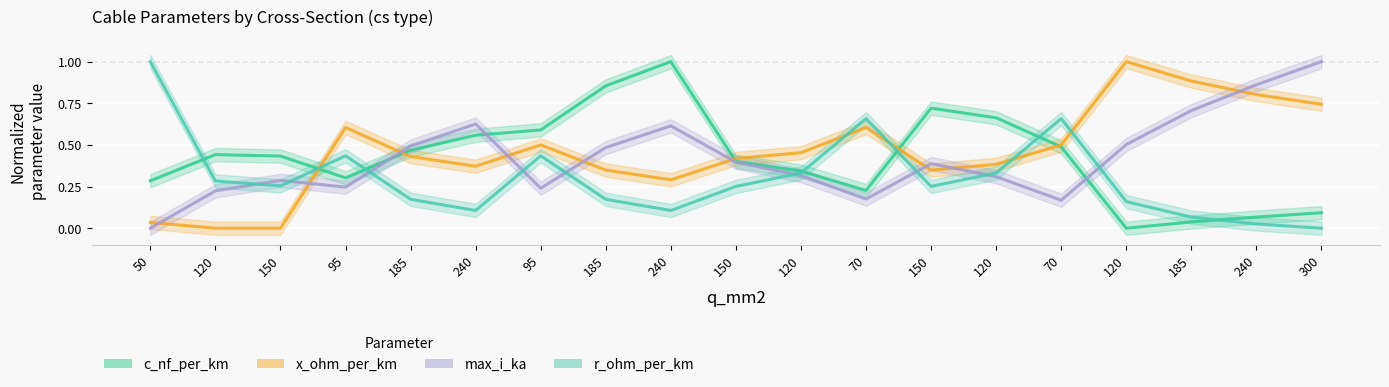

What are all the series names shown in the legend?

c_nf_per_km, x_ohm_per_km, max_i_ka, r_ohm_per_km